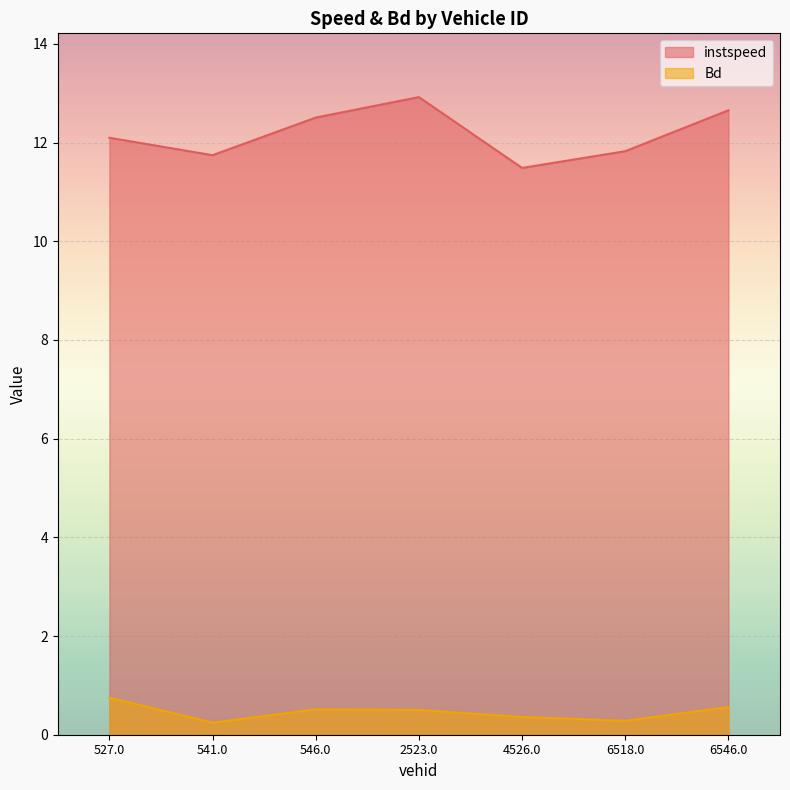

What is the label of the 4th point from the right?

2523.0